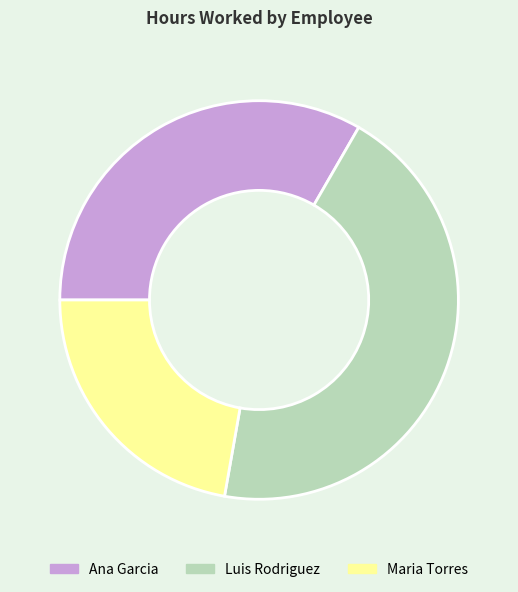

Count the number of slices in the pie.

3